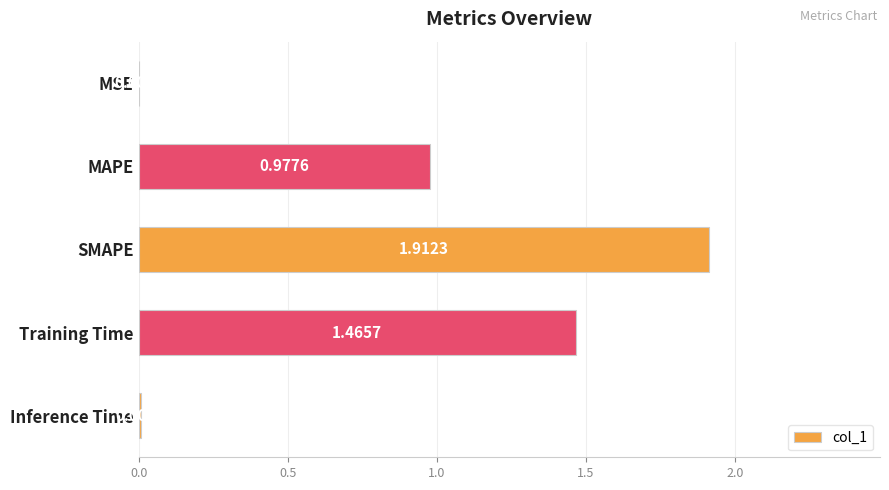

What is the sum of all values?

4.4